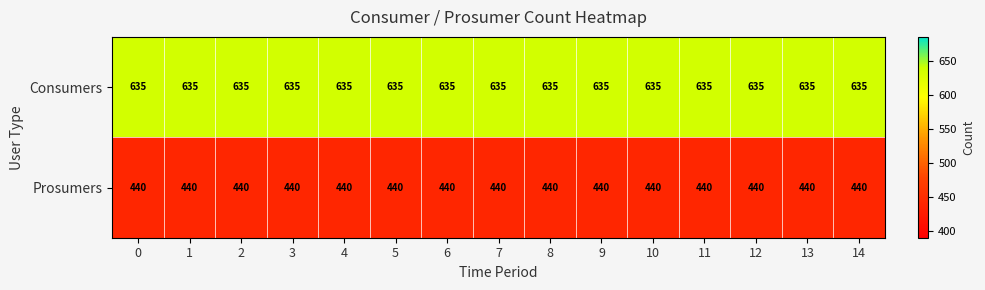

Rank the series at 7 from lowest to highest value.

Prosumers, Consumers